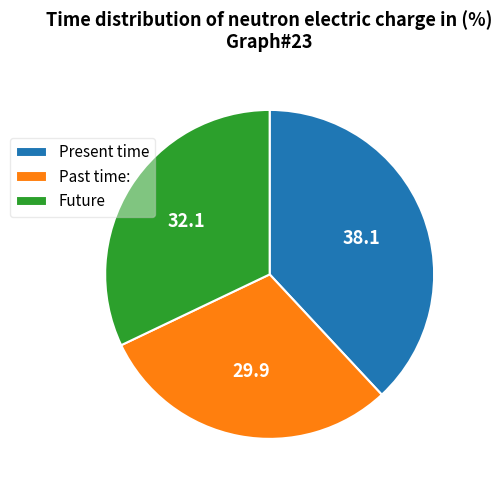

Combined, do Future and Past time: account for over 50%?

Yes